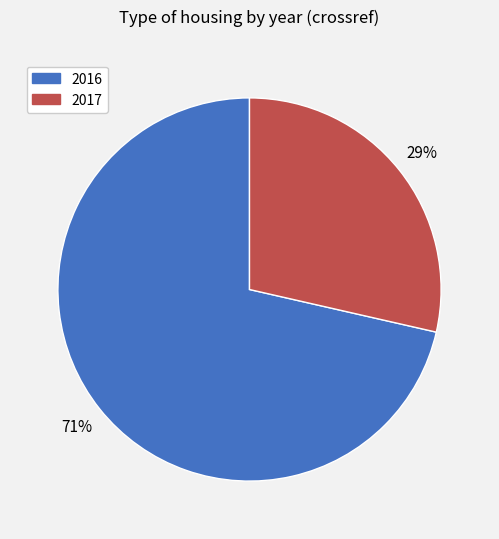

Does 2016 account for over 50% of the chart?

Yes